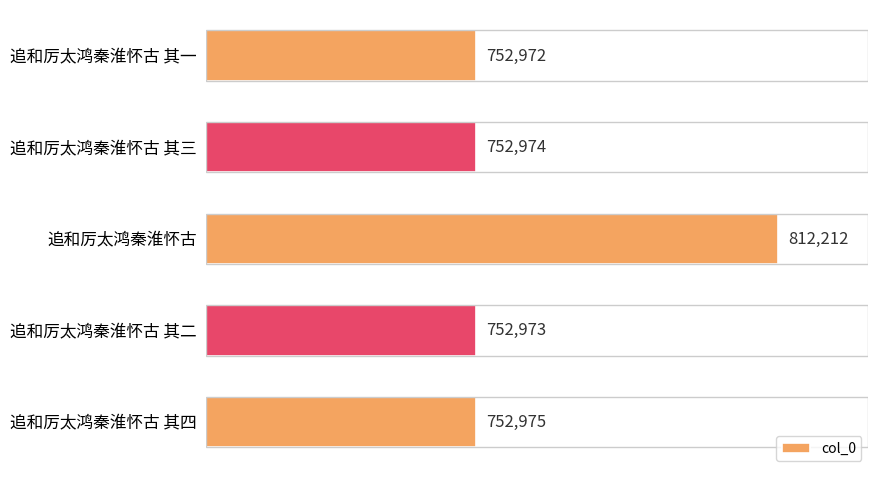

Between 追和厉太鸿秦淮怀古 and 追和厉太鸿秦淮怀古 其二, which is larger?

追和厉太鸿秦淮怀古